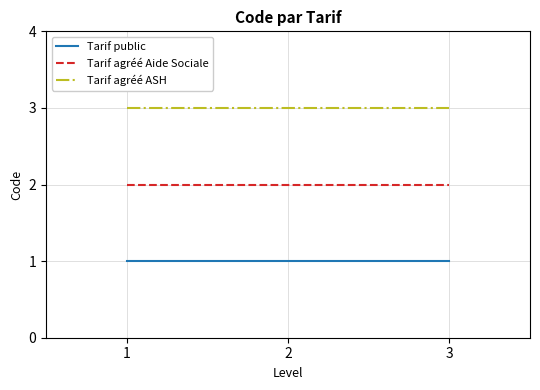

Rank the series at 1 from lowest to highest value.

Tarif public, Tarif agréé Aide Sociale, Tarif agréé ASH